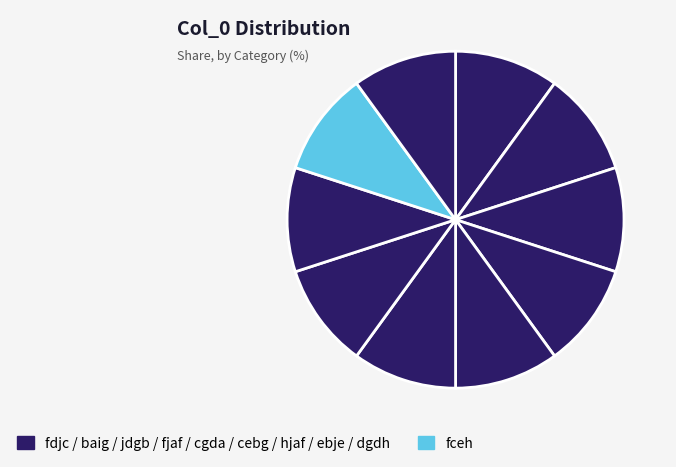

Which category has the smallest portion of the pie?

ebje